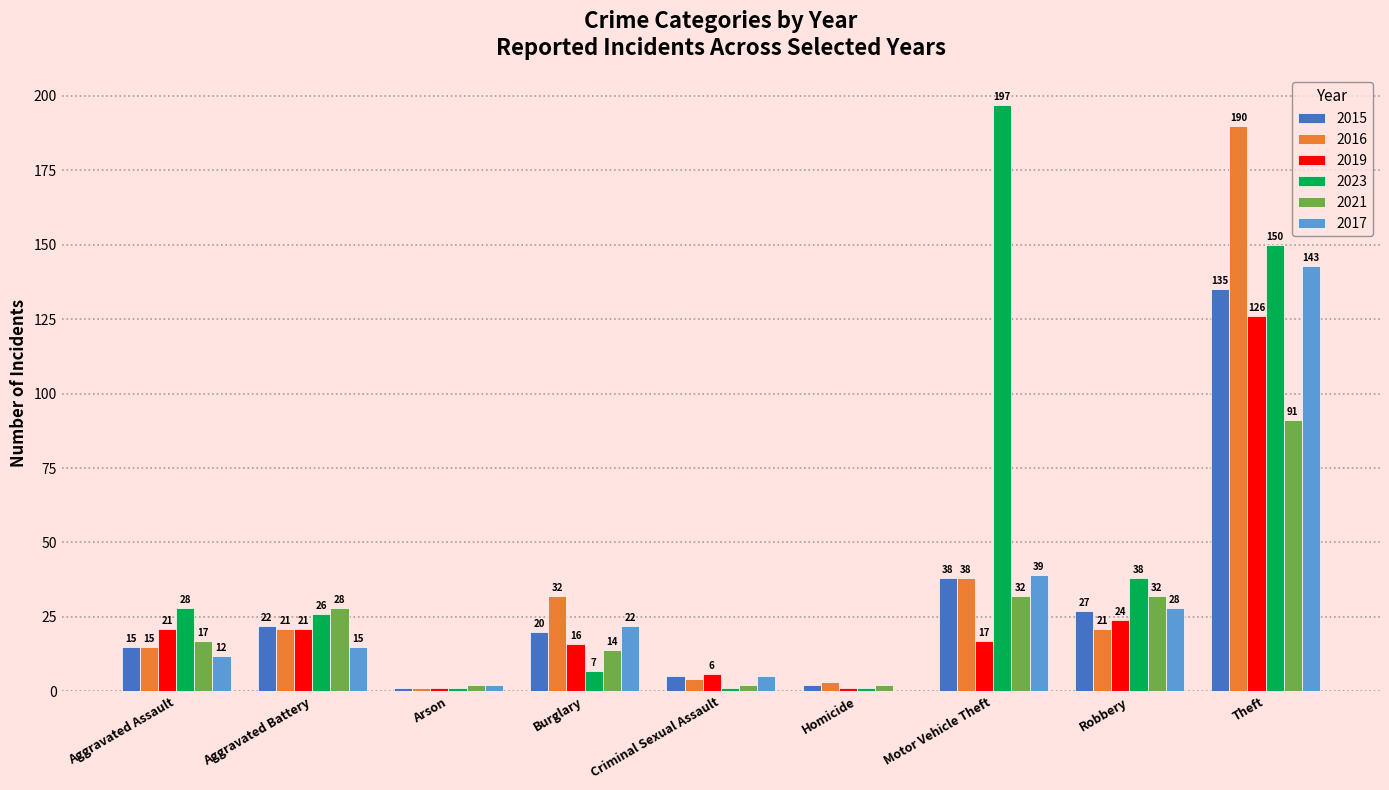

Between Aggravated Assault and Motor Vehicle Theft, which series saw the biggest shift?

2023